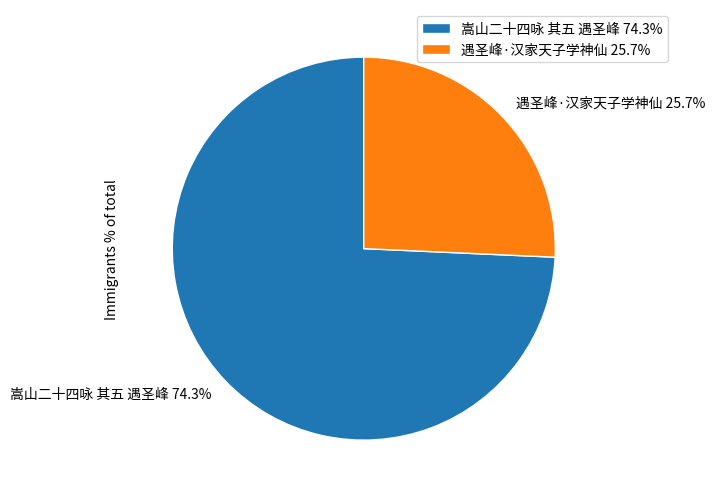

What percentage do 嵩山二十四咏 其五 遇圣峰 and 遇圣峰·汉家天子学神仙 together represent?

100.0%